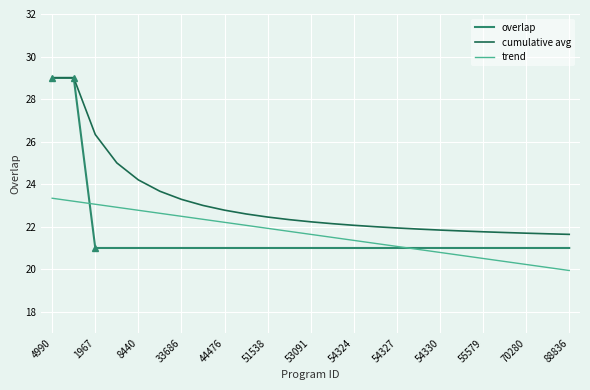

True or false: overlap has a value of 44.9 at 4990.

False